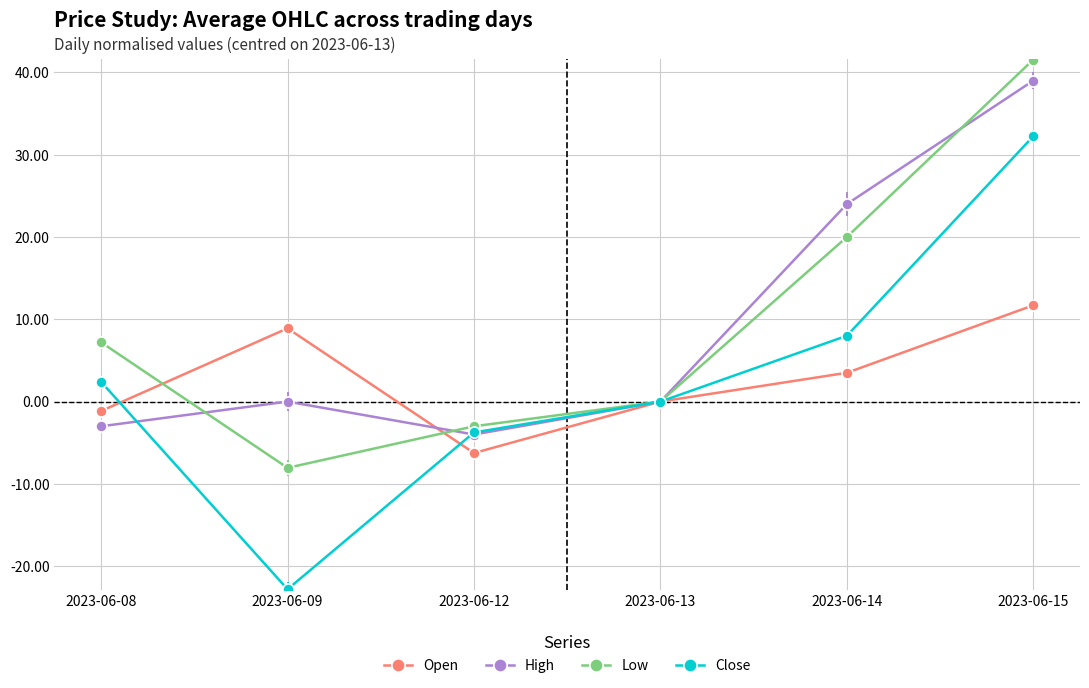

At which category does Low reach its first local valley?

2023-06-09